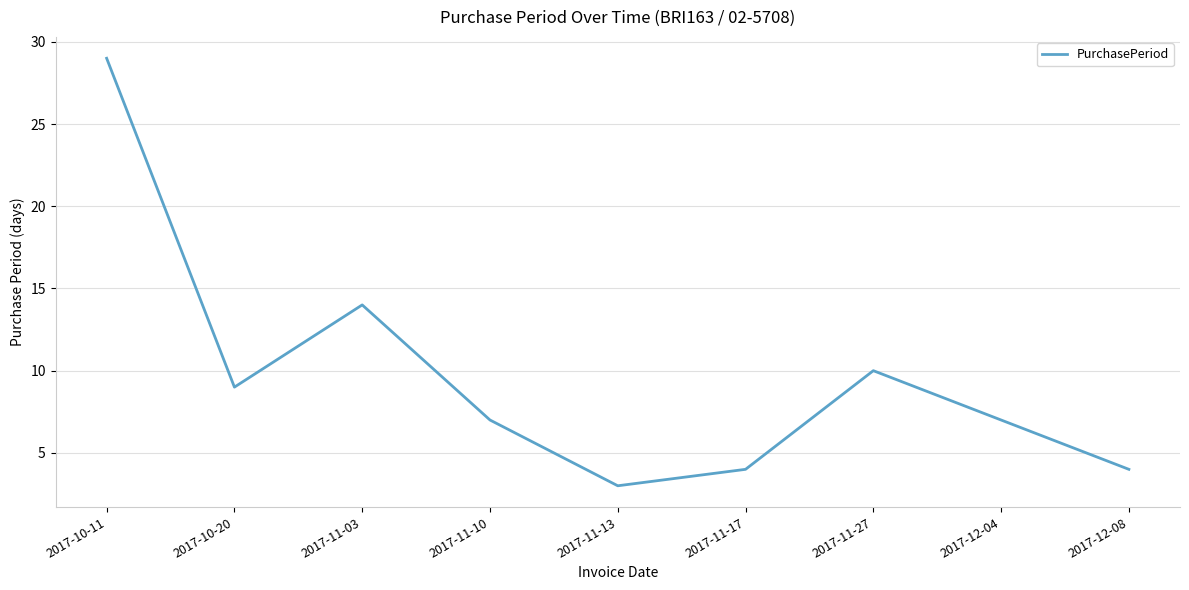

What position from the left is 2017-11-17?

6